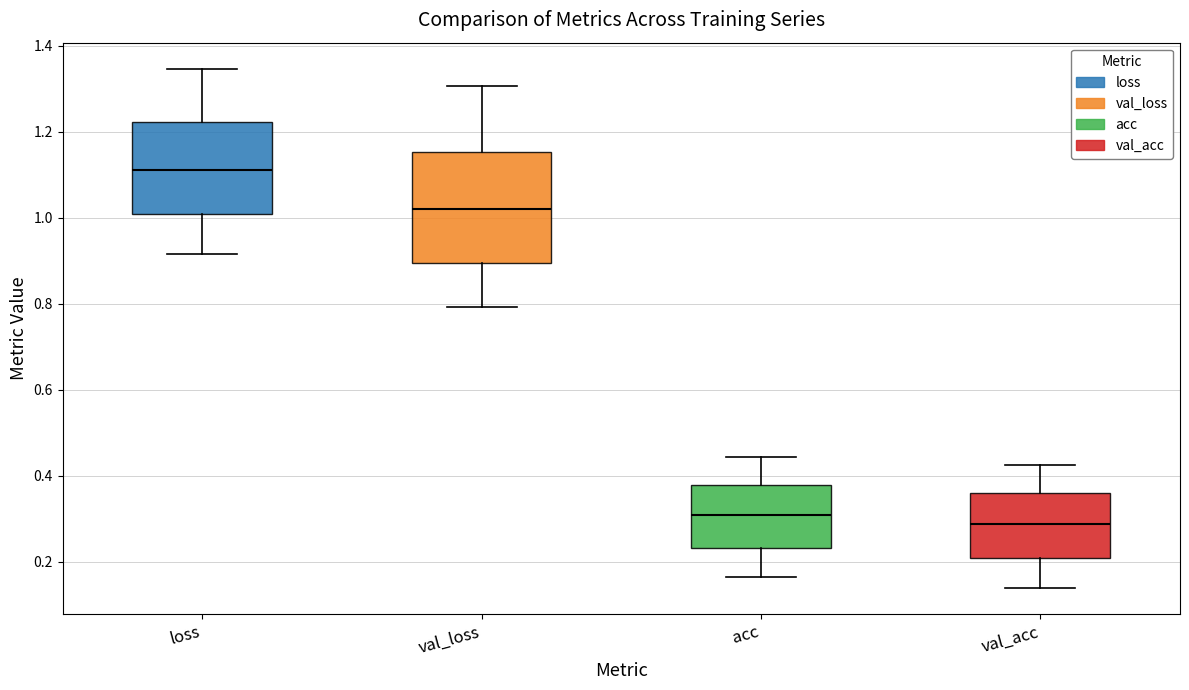

Reading left to right, transcribe this box plot: for each box, give where its median line is, the range the box spans, and where its two whiskers end, as read against the y-axis. The values are not printed on the chart, so give them approximately, as read against the axis.

loss: median 1.12, box 1.00 to 1.22, whiskers 0.92 to 1.34
val_loss: median 1.02, box 0.90 to 1.16, whiskers 0.80 to 1.30
acc: median 0.30, box 0.24 to 0.38, whiskers 0.16 to 0.44
val_acc: median 0.28, box 0.20 to 0.36, whiskers 0.14 to 0.42